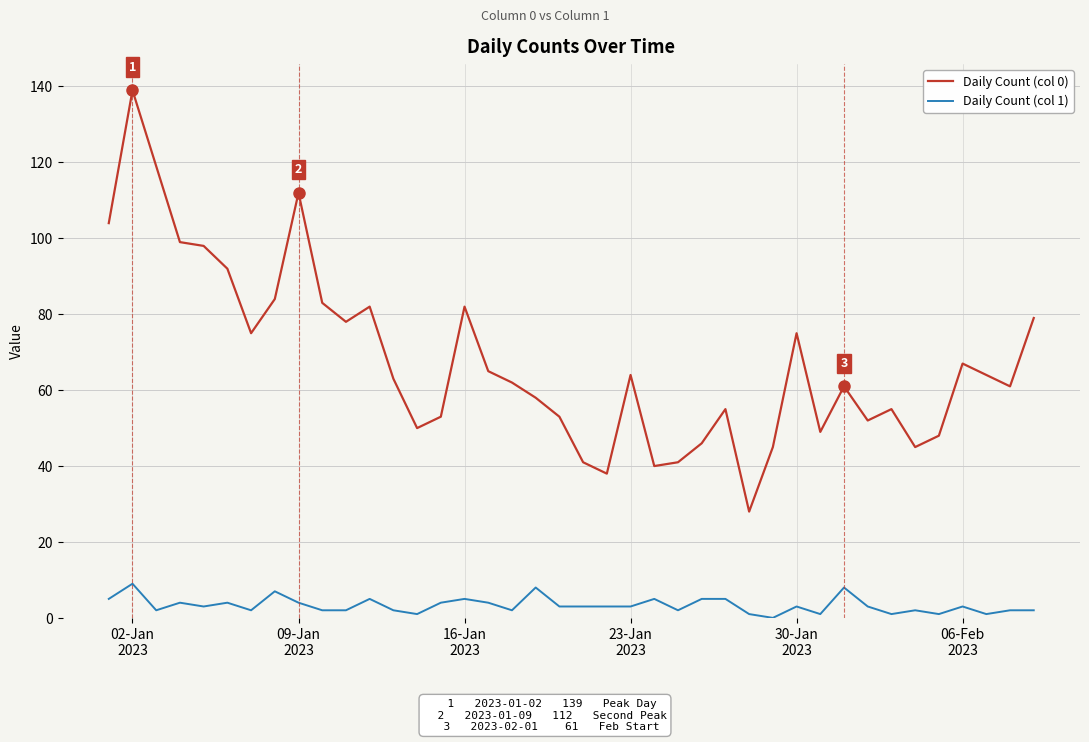

Which series has the largest total across all categories?

Daily Count (col 0)